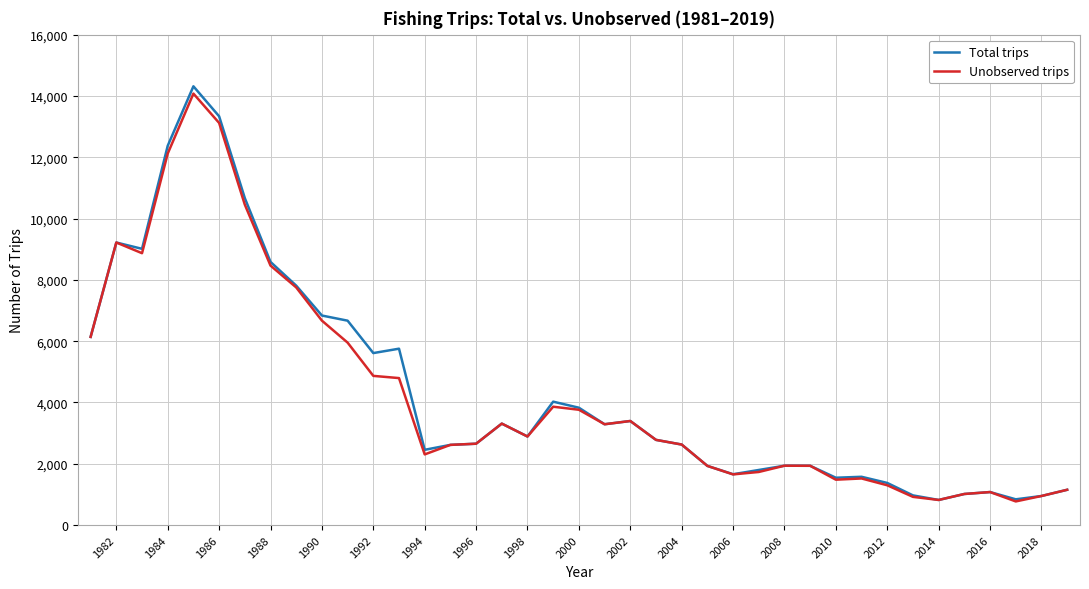

Which series has the widest spread of values?

Total trips